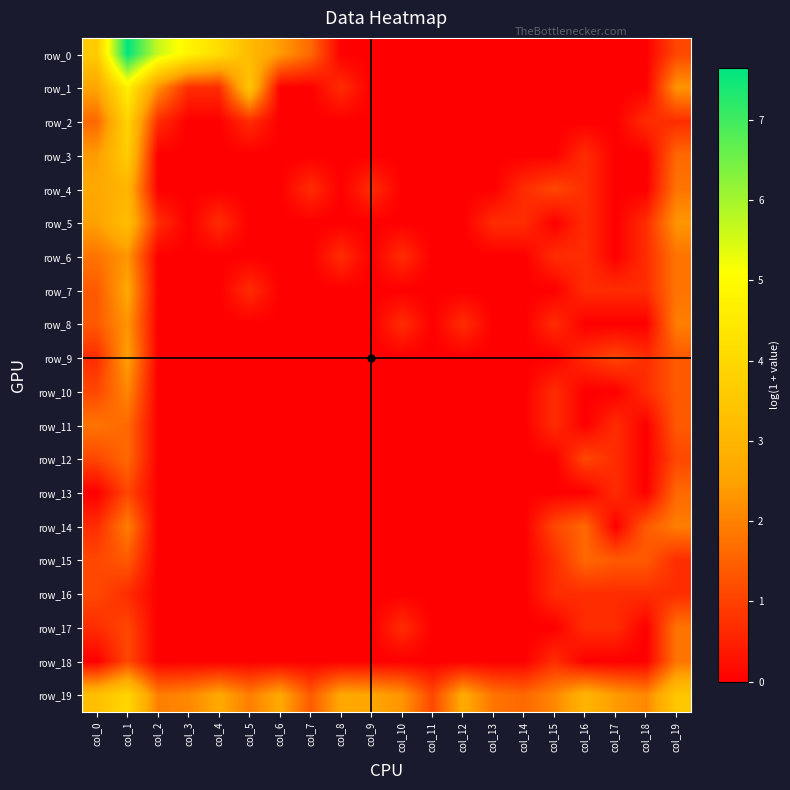

What is the greatest value displayed?

7.6